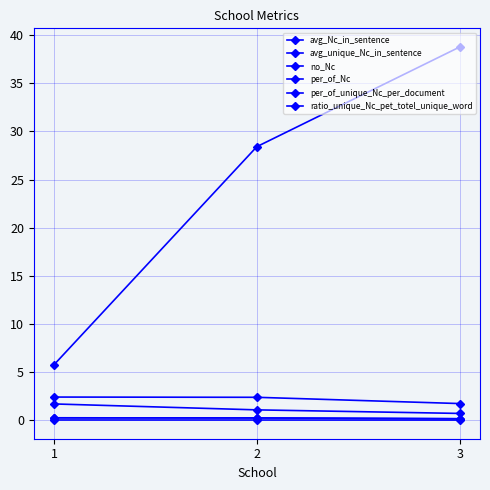

Does the chart have visible grid lines?

Yes